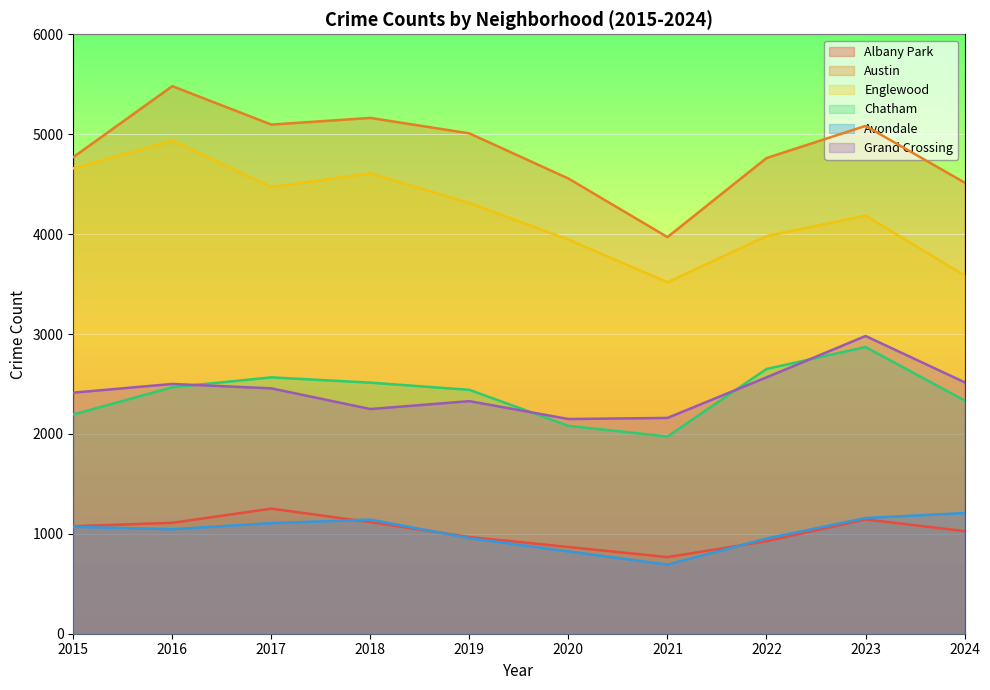

What is the maximum value shown in the chart?

5481